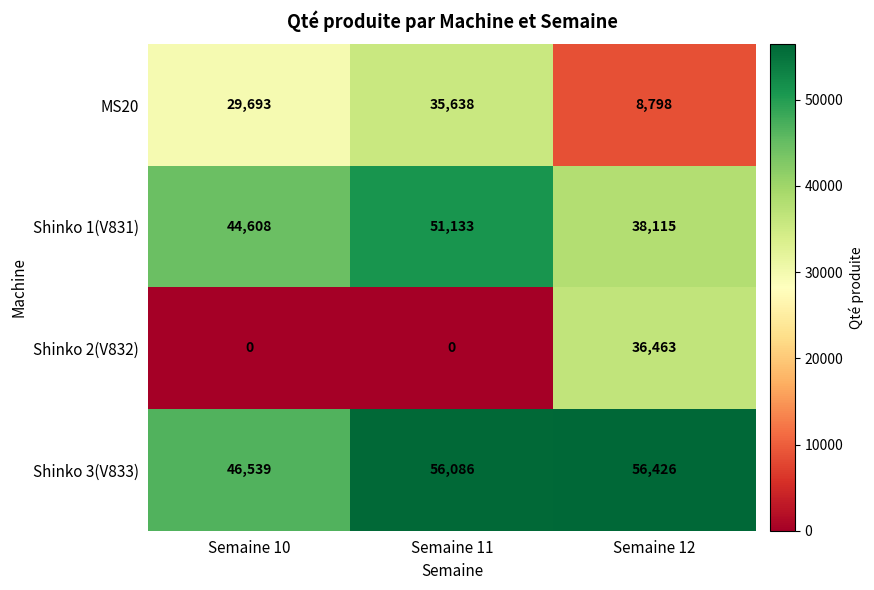

Between Semaine 10 and Semaine 12, which series saw the biggest shift?

Shinko 2(V832)